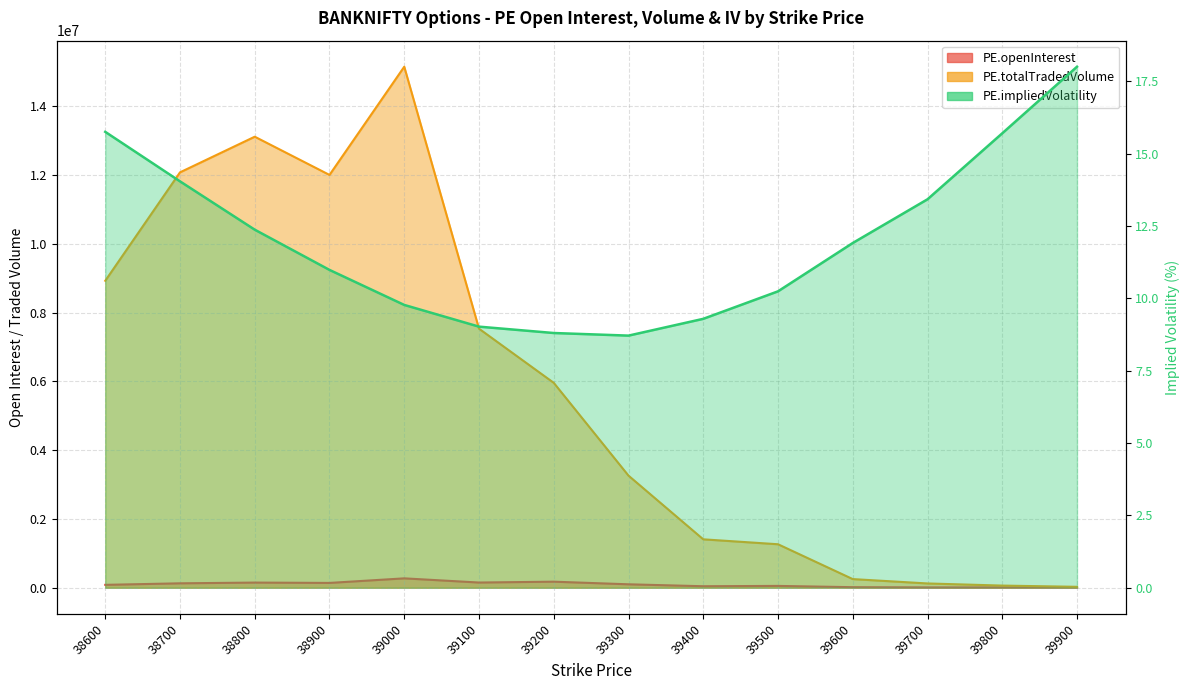

True or false: PE.totalTradedVolume and PE.impliedVolatility cross at least once.

False